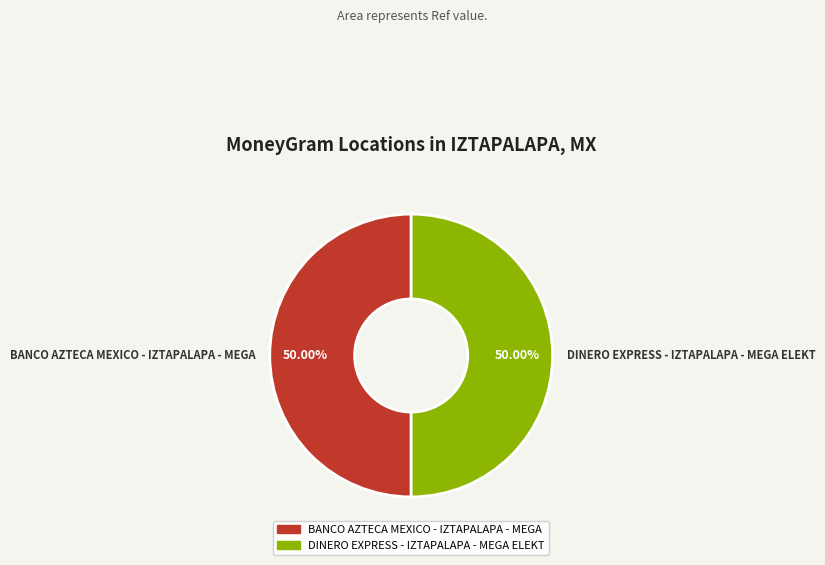

What percentage do BANCO AZTECA MEXICO - IZTAPALAPA - MEGA and DINERO EXPRESS - IZTAPALAPA - MEGA ELEKT together represent?

100.0%